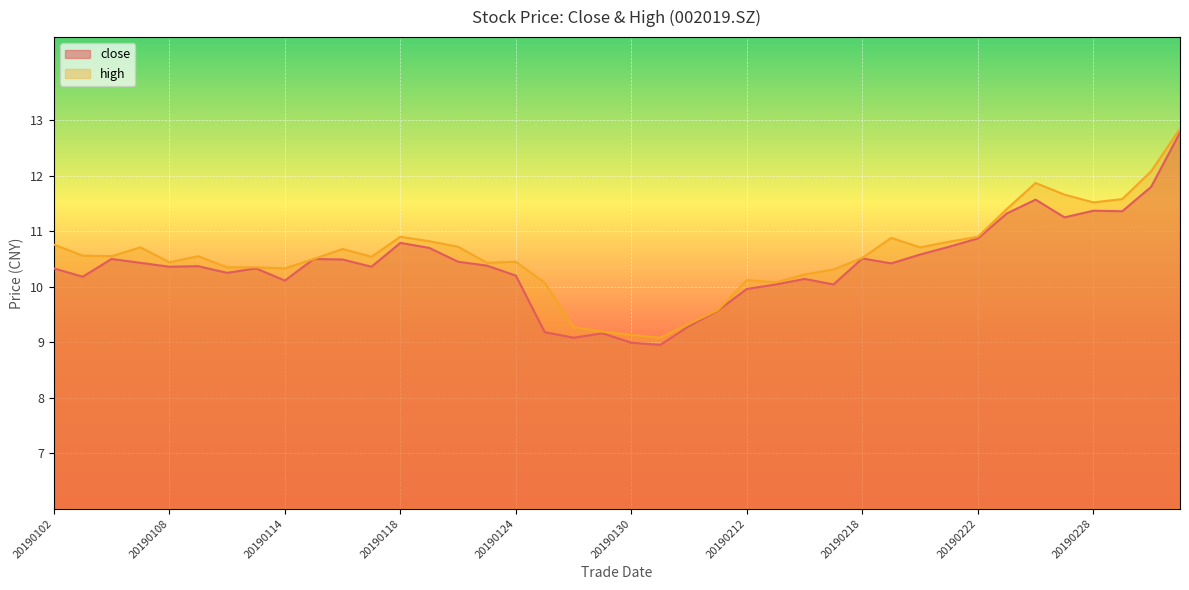

Where is close nearest to the value 10?

20190212